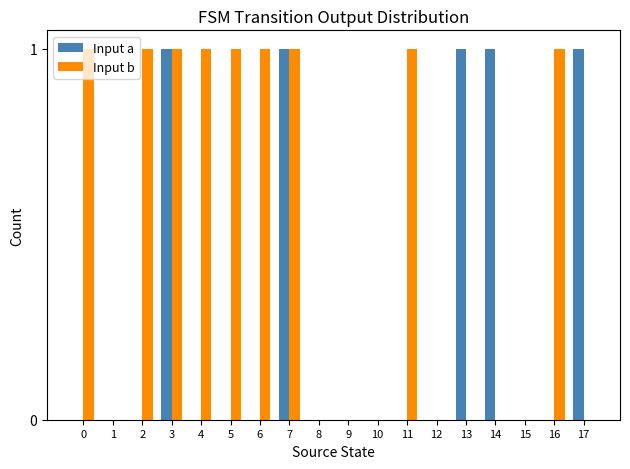

Which series changed the most between 7 and 16?

Input a